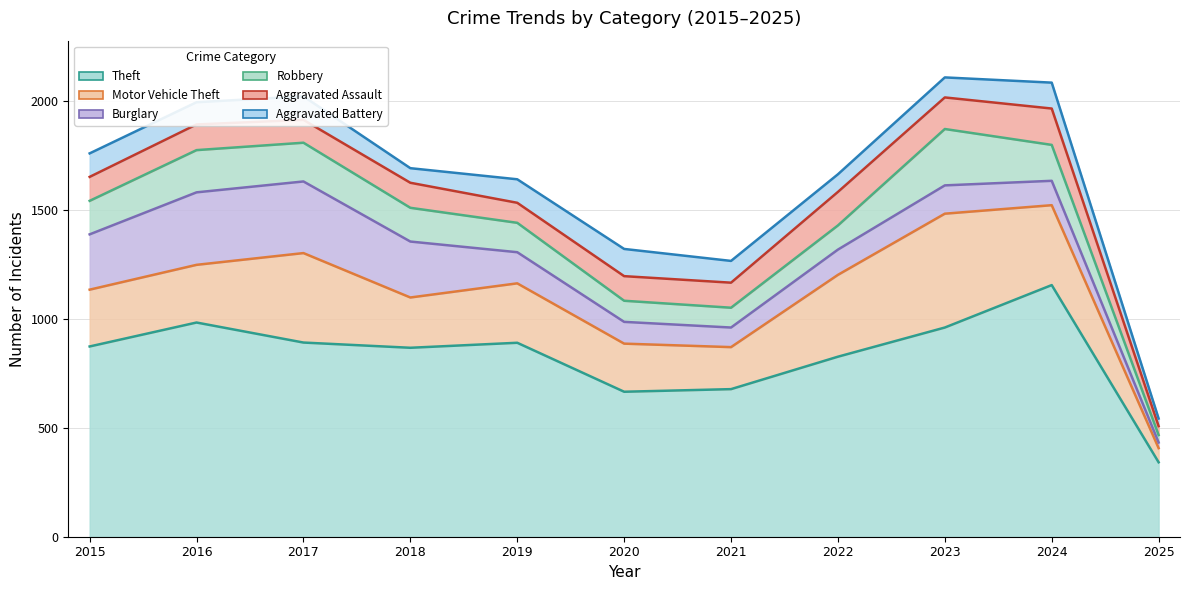

What is the sum of all Aggravated Battery values?

1045